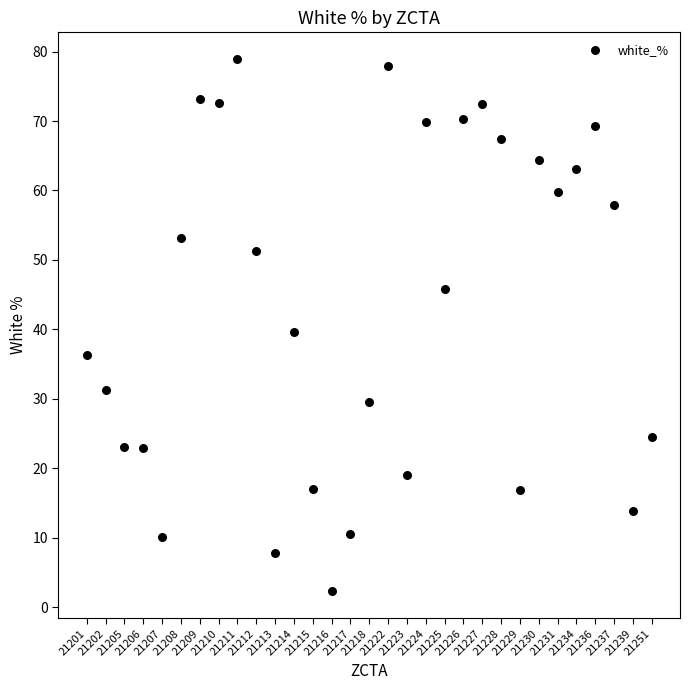

What is the range of Y values (max minus min)?

76.7